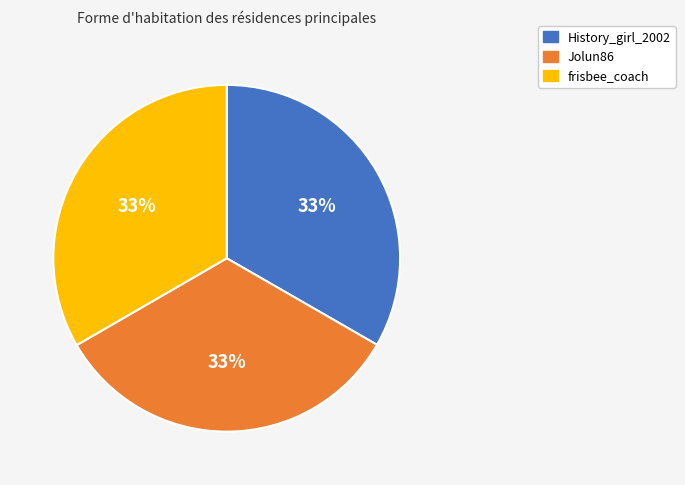

To the nearest percent, what is the combined percentage of frisbee_coach and Jolun86?

67%